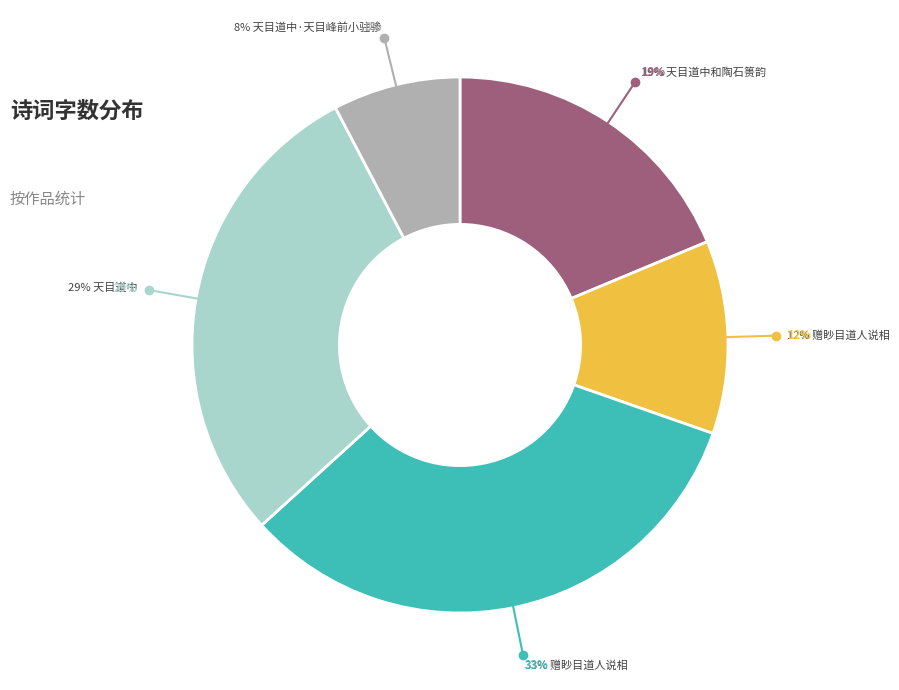

What is the change in value from 天目道中和陶石篑韵 to 赠眇目道人说相?

-215555